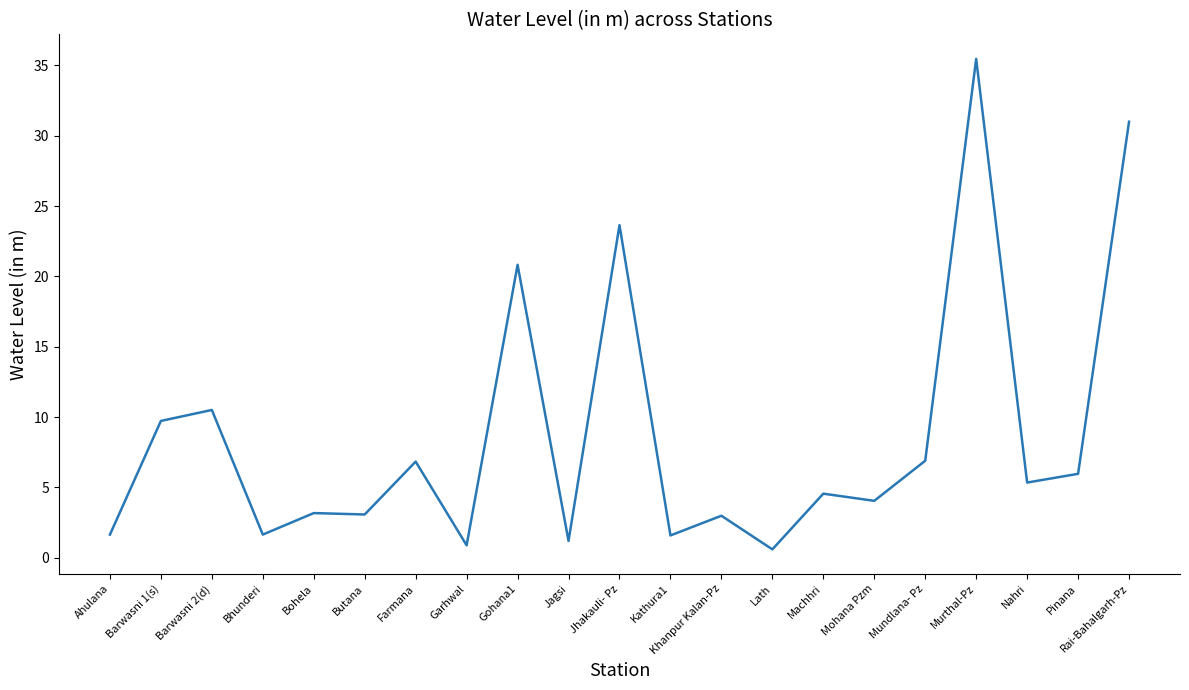

What position from the left is Garhwal?

8